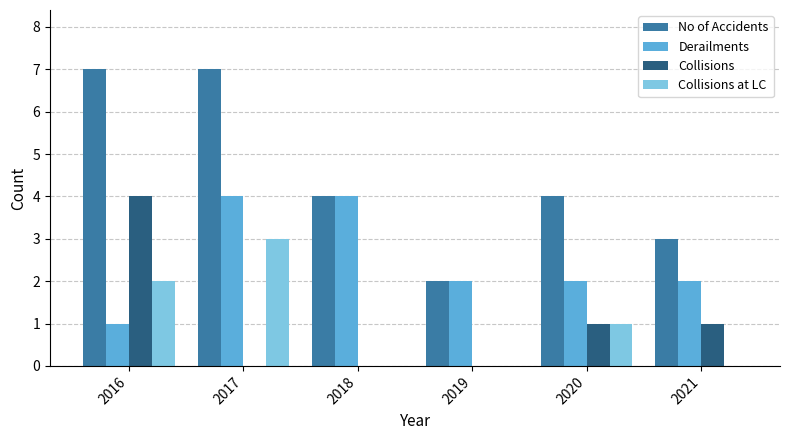

True or false: Collisions has a value of 0 at 2018.

True